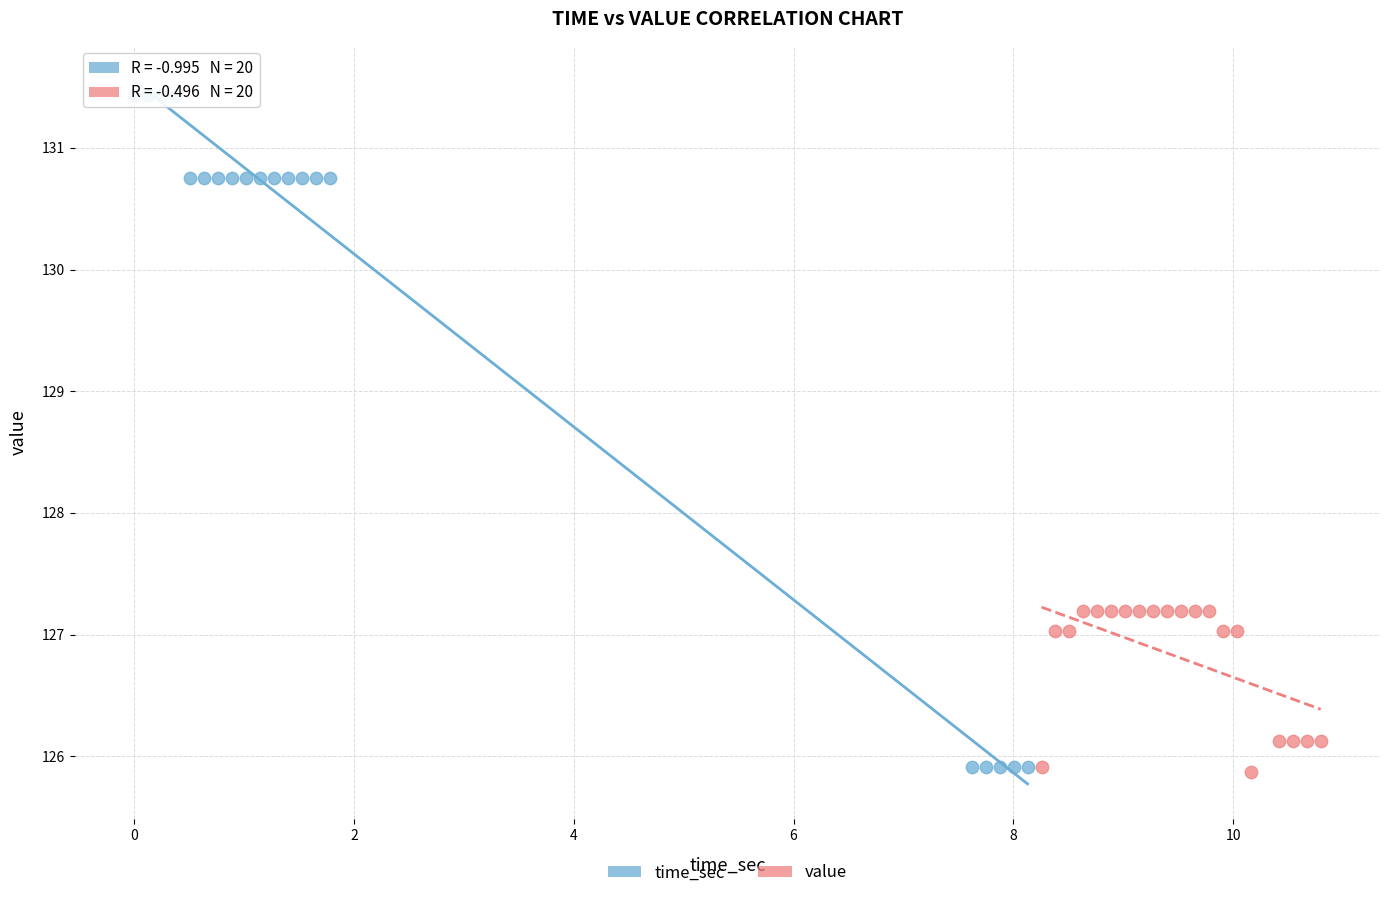

Which series has the widest spread of Y values?

time_sec